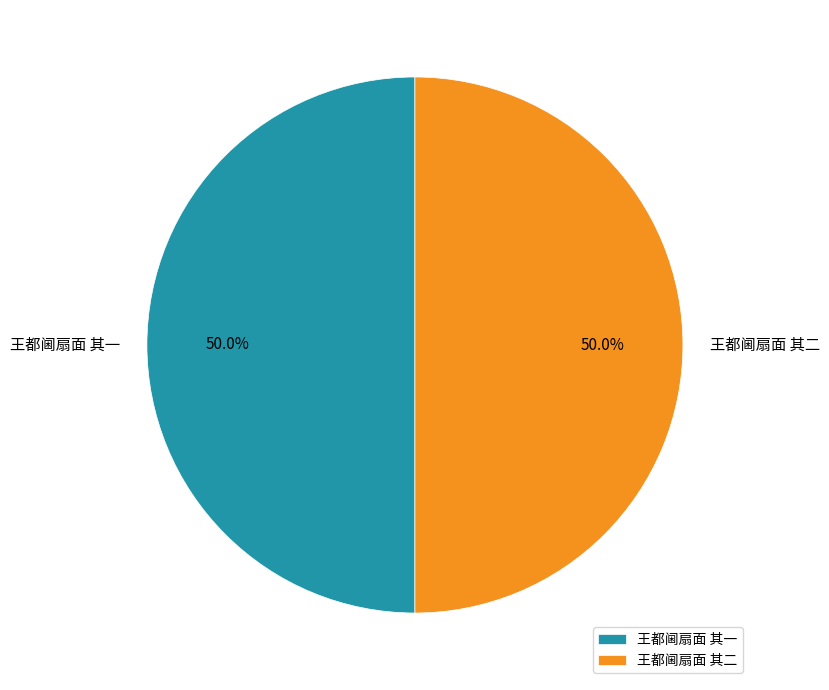

What portion of the pie excludes 王都阃扇面 其一?

50.0%